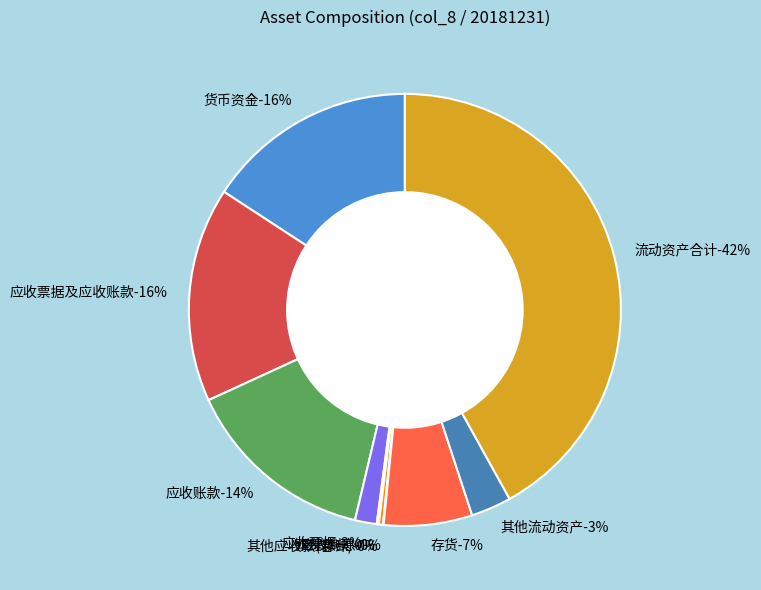

Combined, what portion of the pie is 其他流动资产 and 应收票据及应收账款?

19.1%